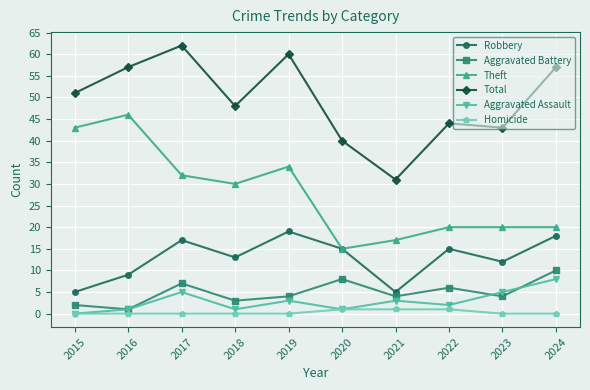

What is the difference between the second highest and second lowest values in the Total series?

20